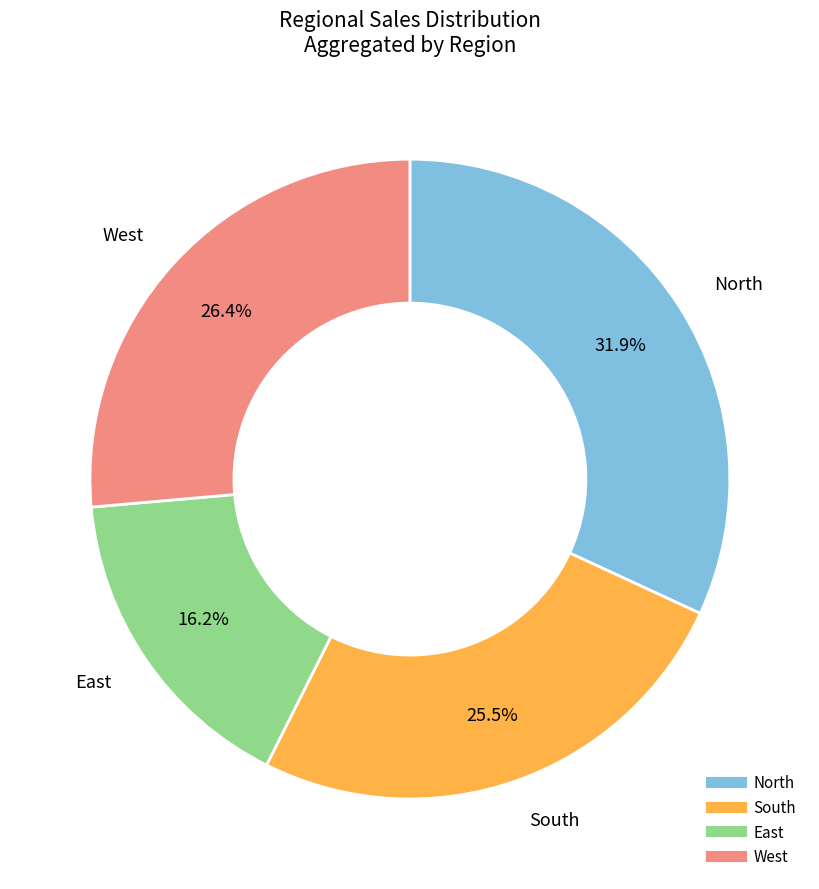

Is there a majority slice in this chart?

No